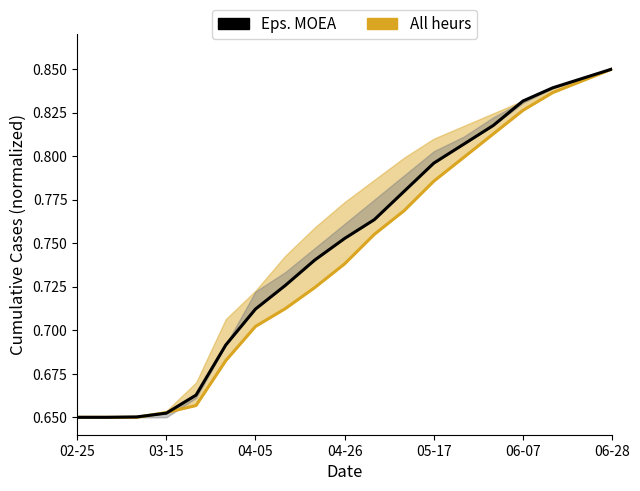

How many categories are shown in the chart?

19